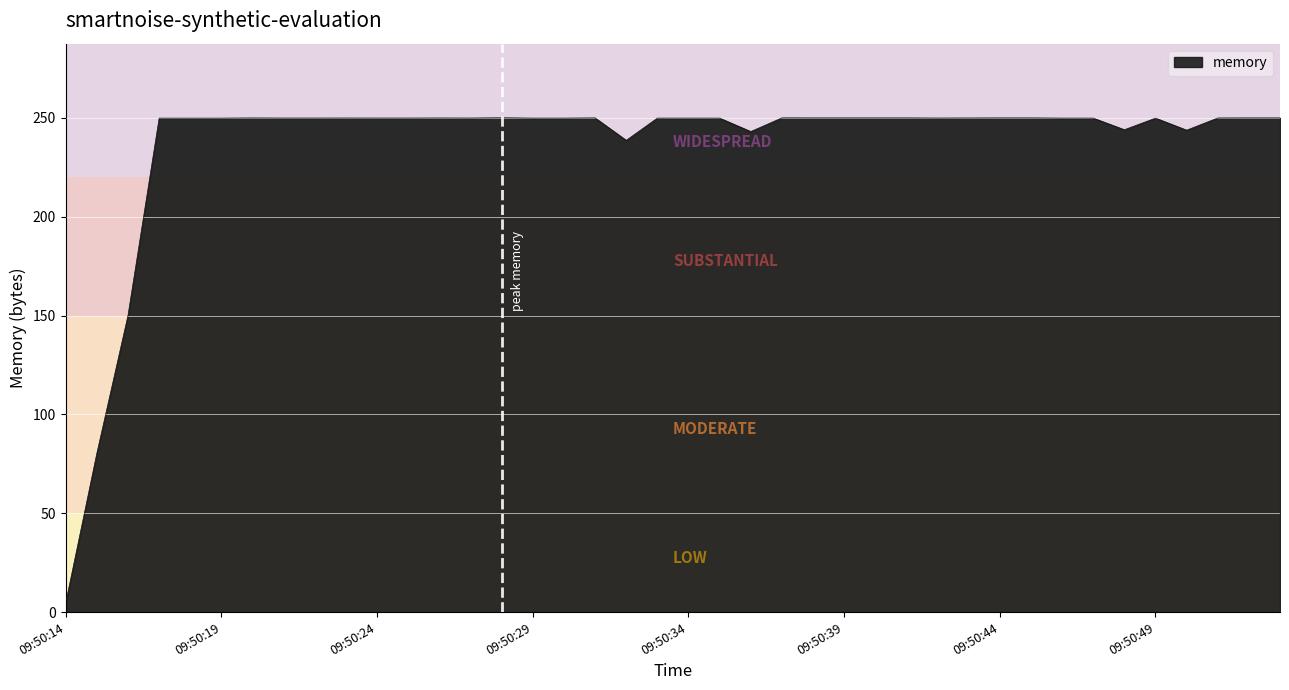

How many lines are shown in the chart?

1